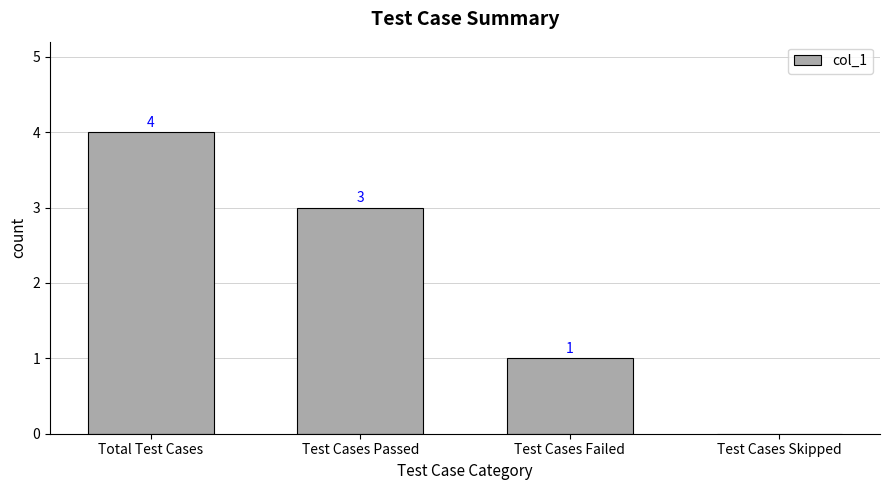

Reading left to right, what are all the values shown in this chart?

Total Test Cases=4	Test Cases Passed=3	Test Cases Failed=1	Test Cases Skipped=0